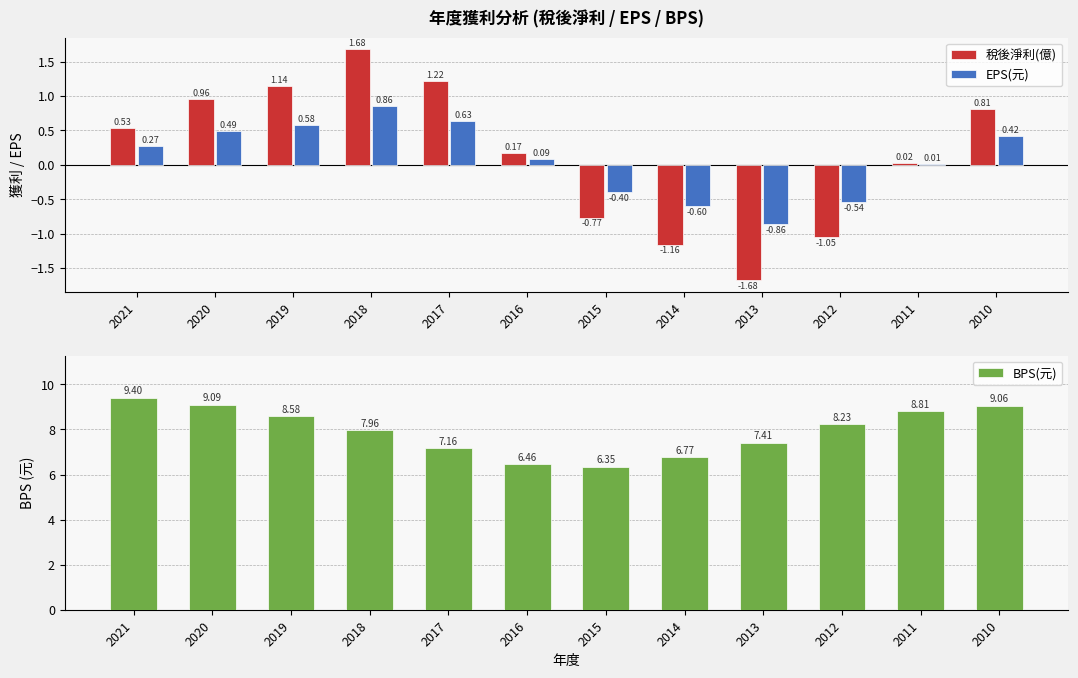

What is the difference between the highest and lowest values at 2016?

6.4